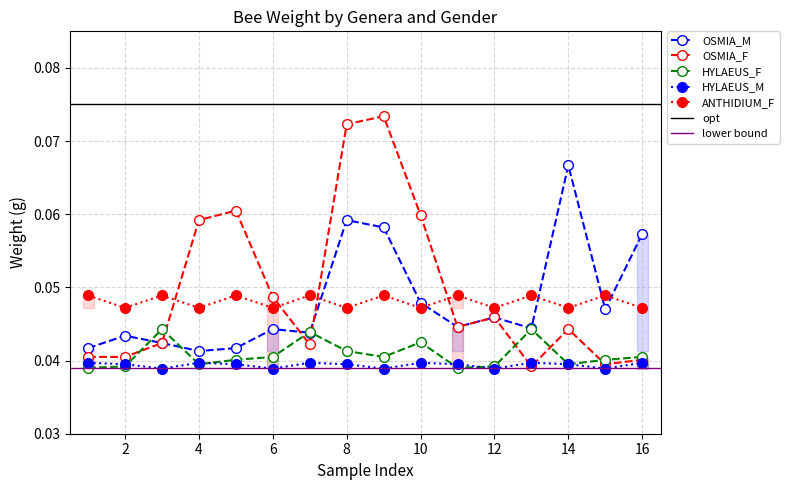

Does the chart have visible grid lines?

Yes